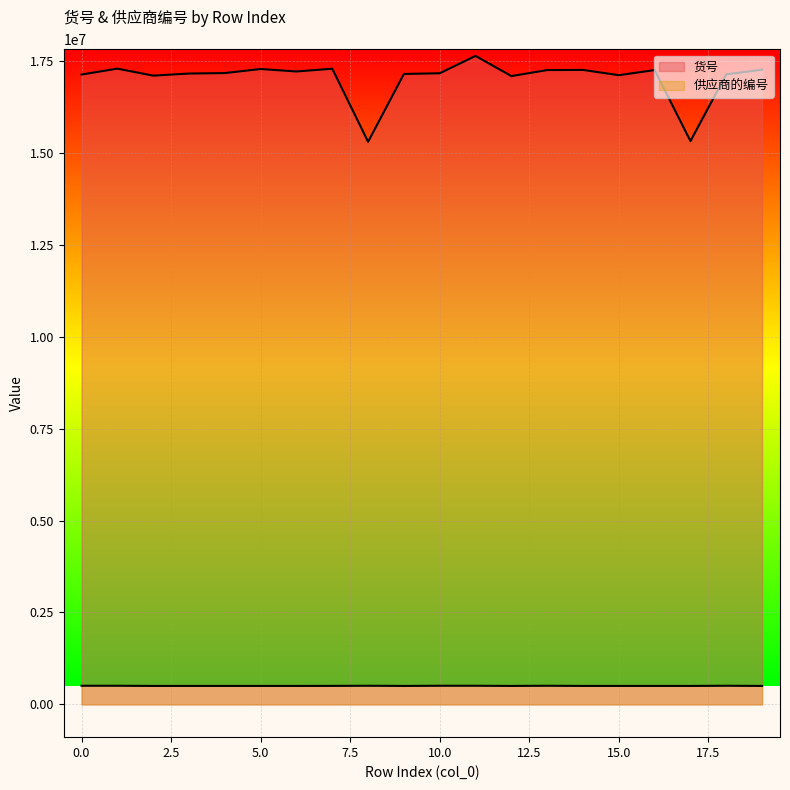

At which category does the chart reach its minimum across all series?

2